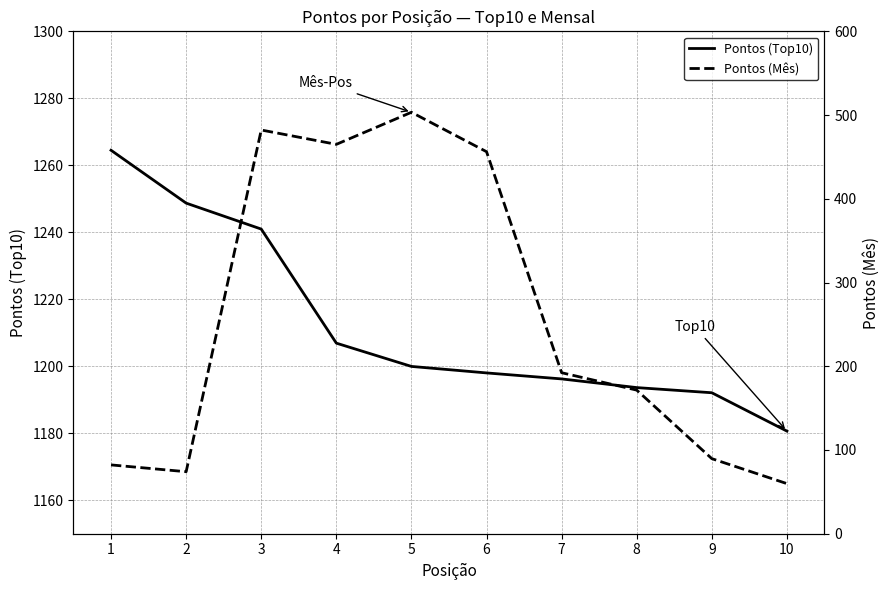

Reading left to right, extract all data points from this chart.

Pontos (Top10): 1264.5	1248.7	1241.0	1206.9	1200.0	1198.0	1196.2	1193.6	1192.1	1180.6
Pontos (Mês): 82.2	74.0	482.2	465.0	503.3	456.2	192.3	171.5	89.7	59.8